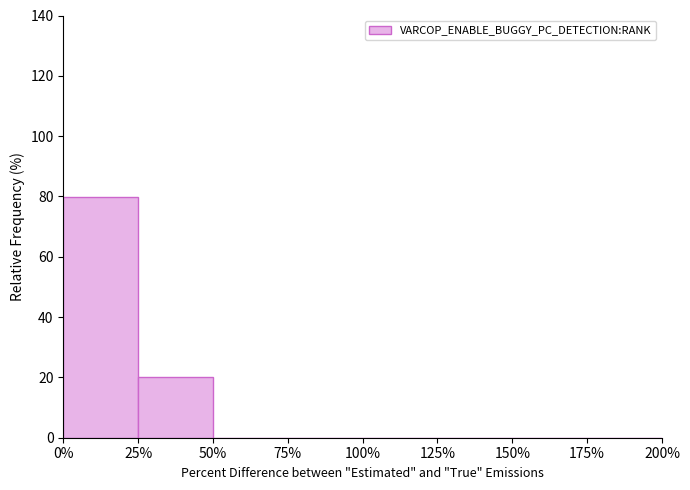

Reading left to right, list every bar in this chart as the range it spans on the x-axis followed by its height. The values are not printed on the chart, so give them approximately, as read against the axis.

0% to 25%: 80
25% to 50%: 20
50% to 75%: 0
75% to 100%: 0
100% to 125%: 0
125% to 150%: 0
150% to 175%: 0
175% to 200%: 0